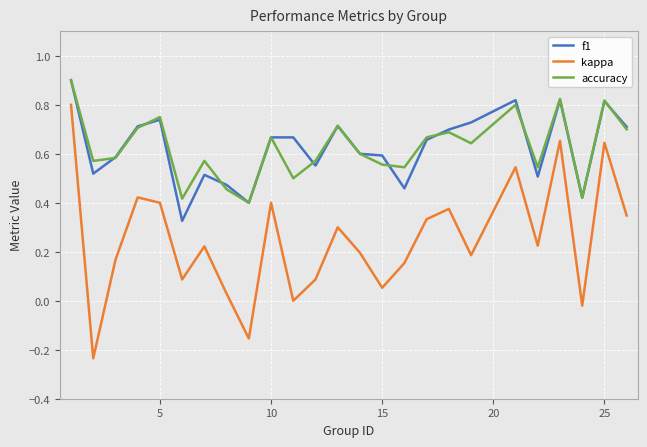

True or false: kappa and accuracy intersect in this chart.

False